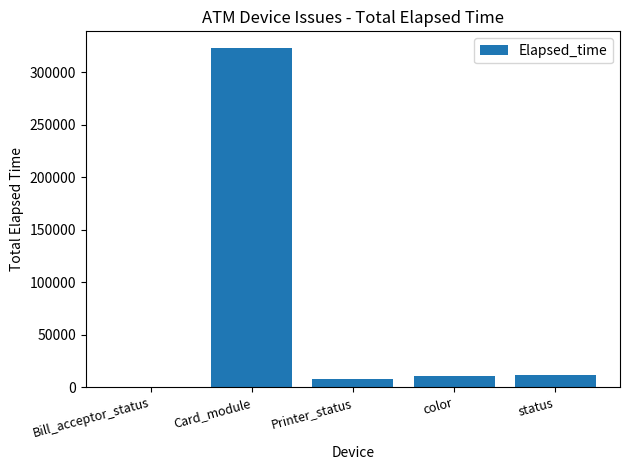

What is the ratio of the value at Card_module to the value at Printer_status?

42.2